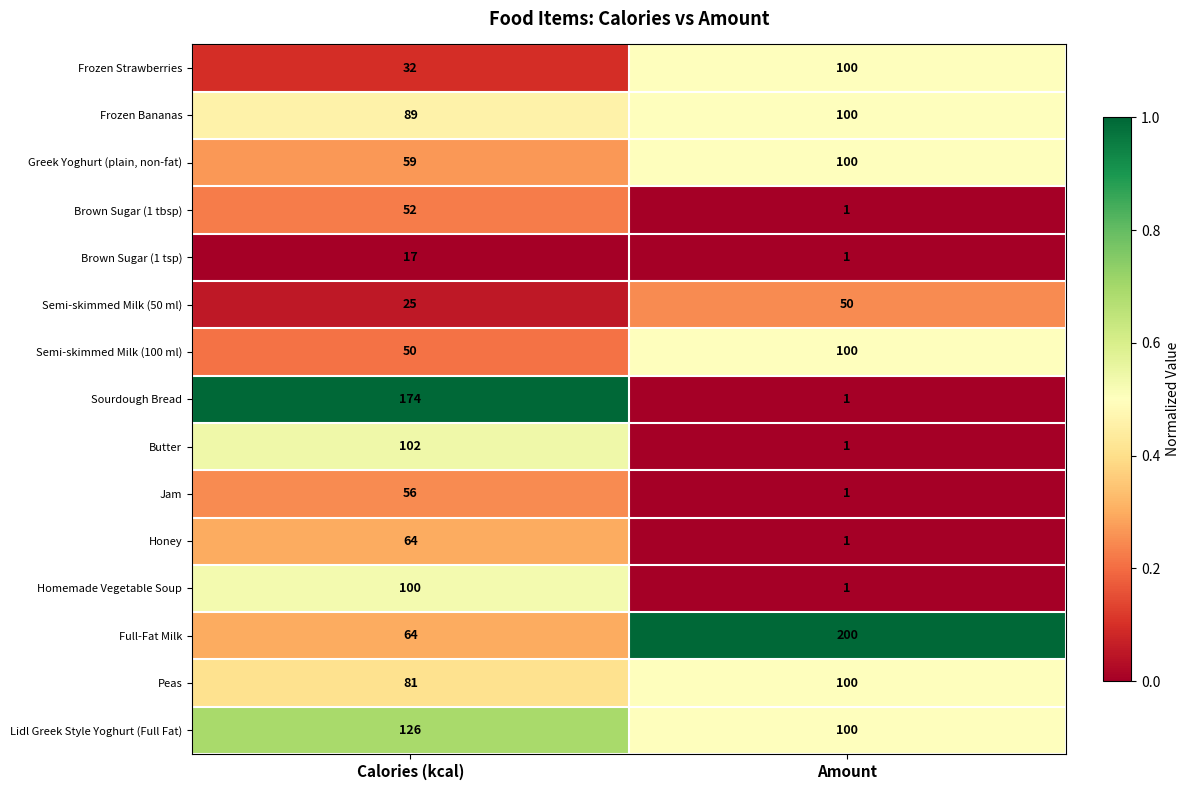

Reading left to right, transcribe all the data shown in this chart.

Frozen Strawberries: Calories (kcal)=32	Amount=100
Frozen Bananas: Calories (kcal)=89	Amount=100
Greek Yoghurt (plain, non-fat): Calories (kcal)=59	Amount=100
Brown Sugar (1 tbsp): Calories (kcal)=52	Amount=1
Brown Sugar (1 tsp): Calories (kcal)=17	Amount=1
Semi-skimmed Milk (50 ml): Calories (kcal)=25	Amount=50
Semi-skimmed Milk (100 ml): Calories (kcal)=50	Amount=100
Sourdough Bread: Calories (kcal)=174	Amount=1
Butter: Calories (kcal)=102	Amount=1
Jam: Calories (kcal)=56	Amount=1
Honey: Calories (kcal)=64	Amount=1
Homemade Vegetable Soup: Calories (kcal)=100	Amount=1
Full-Fat Milk: Calories (kcal)=64	Amount=200
Peas: Calories (kcal)=81	Amount=100
Lidl Greek Style Yoghurt (Full Fat): Calories (kcal)=126	Amount=100